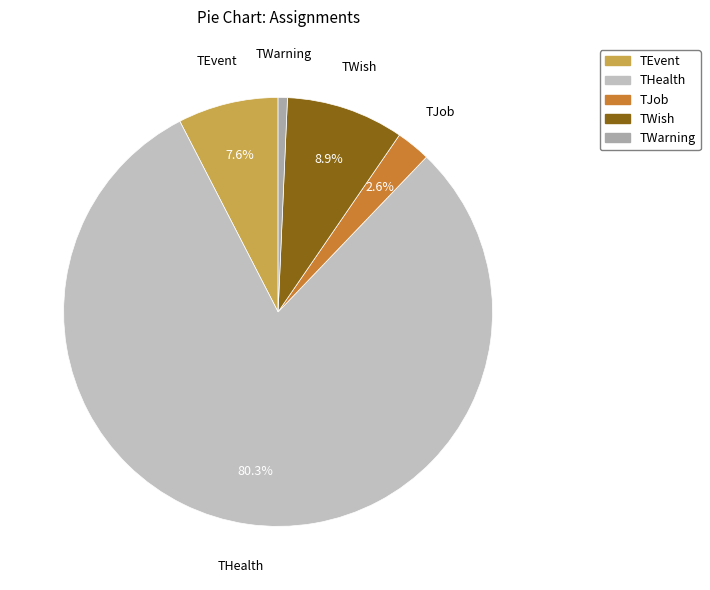

What percentage is the TEvent slice, to the nearest percent?

8%